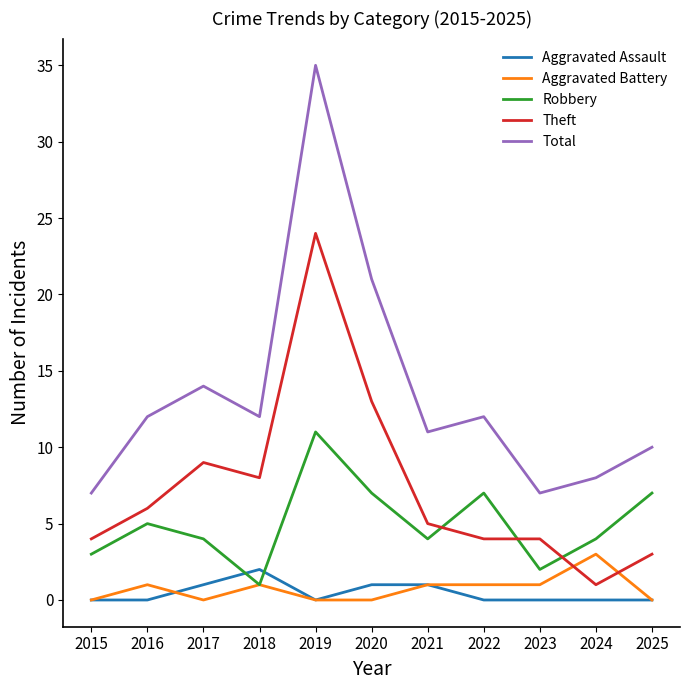

True or false: Total and Robbery intersect in this chart.

False